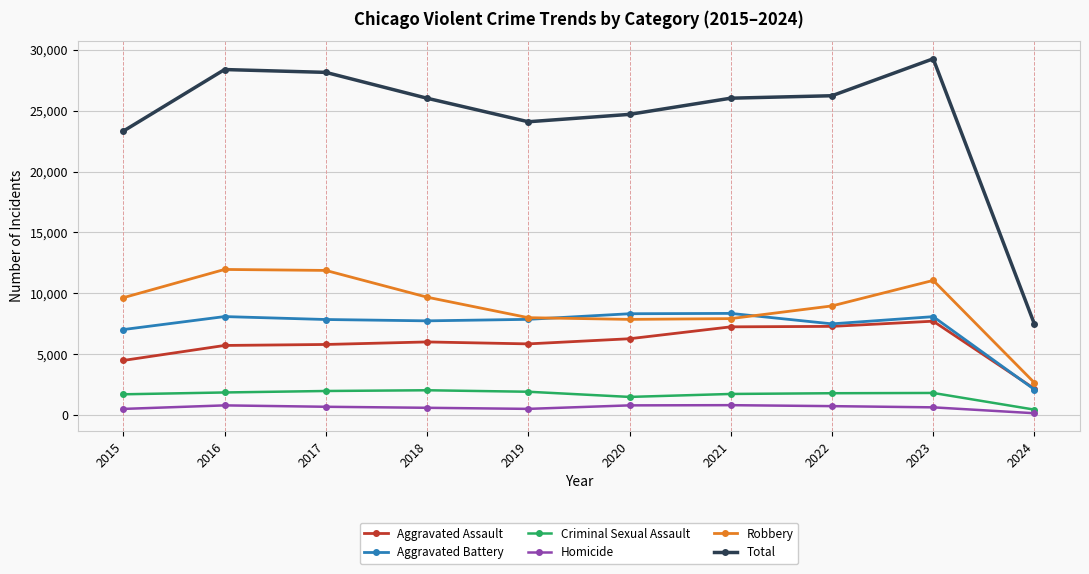

The value of Homicide at 2024 is 140. True or false?

True